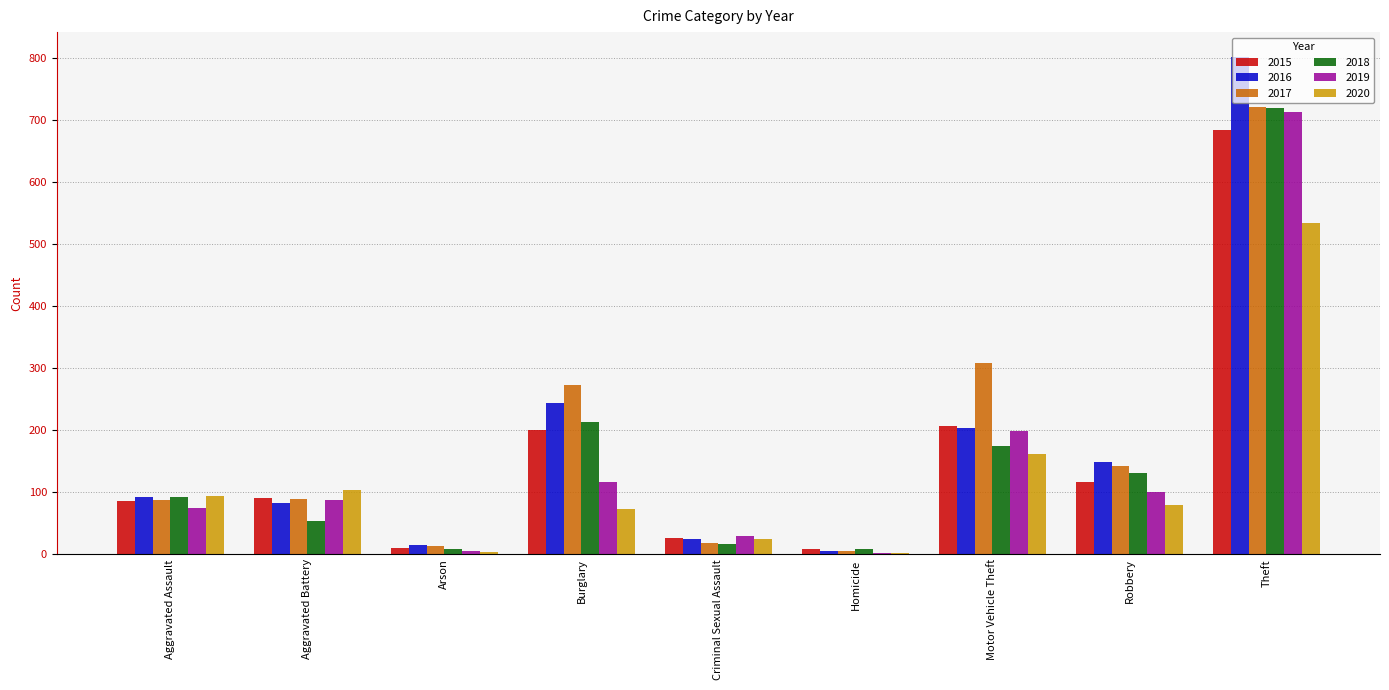

Is it true that 2020 equals 205 at Theft?

False